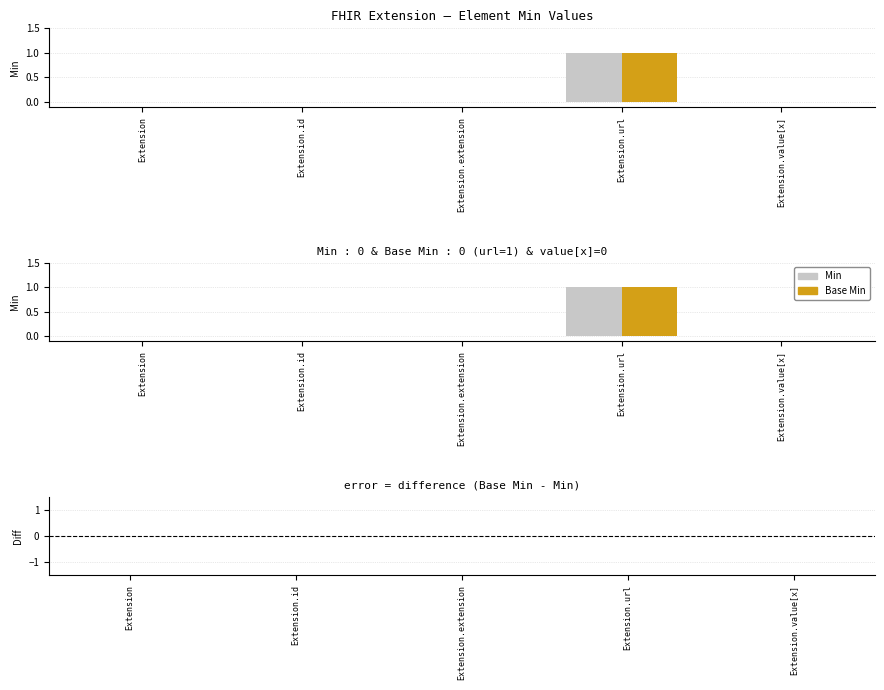

What is the total value across all series at Extension.url?

2